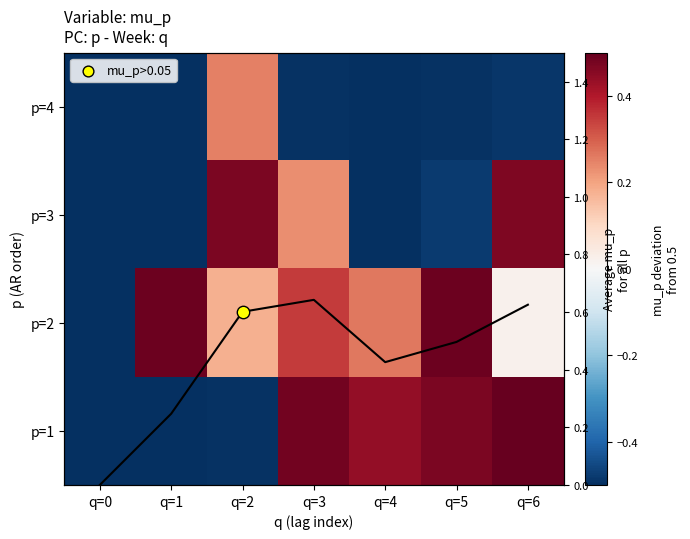

What is the difference between the Column mean values at q=1 and q=0?

0.2